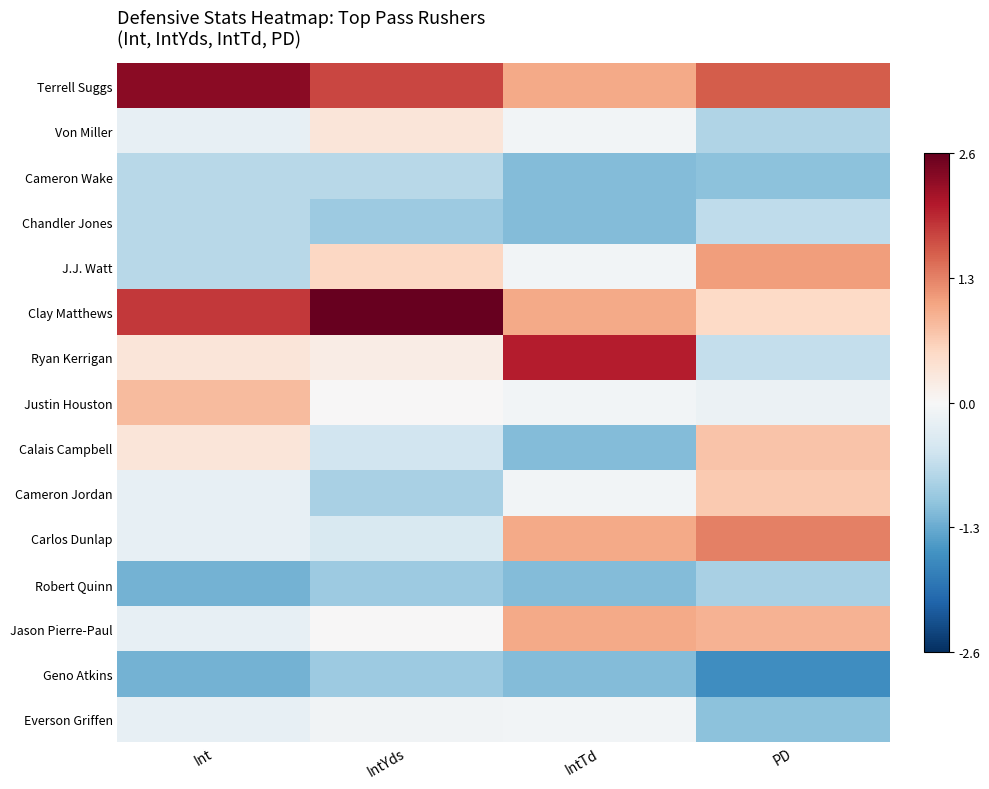

Which series has the largest range (max minus min)?

Ryan Kerrigan